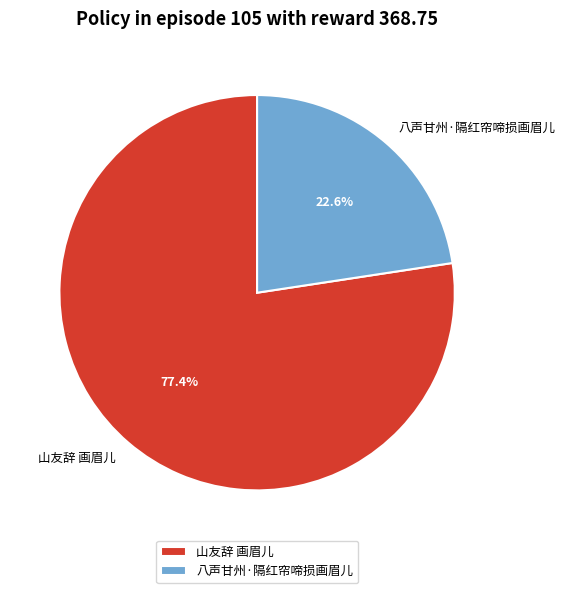

What is the ratio of the value at 山友辞 画眉儿 to the value at 八声甘州·隔红帘啼损画眉儿?

3.4